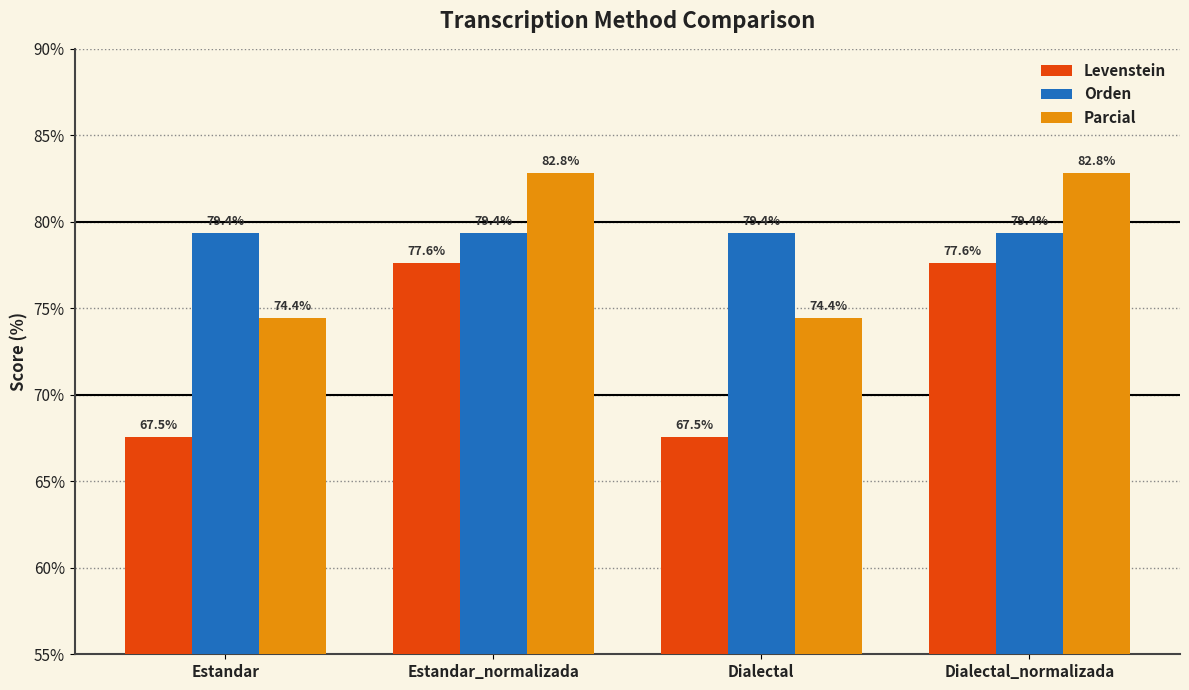

What are all the series names shown in the legend?

Levenstein, Orden, Parcial